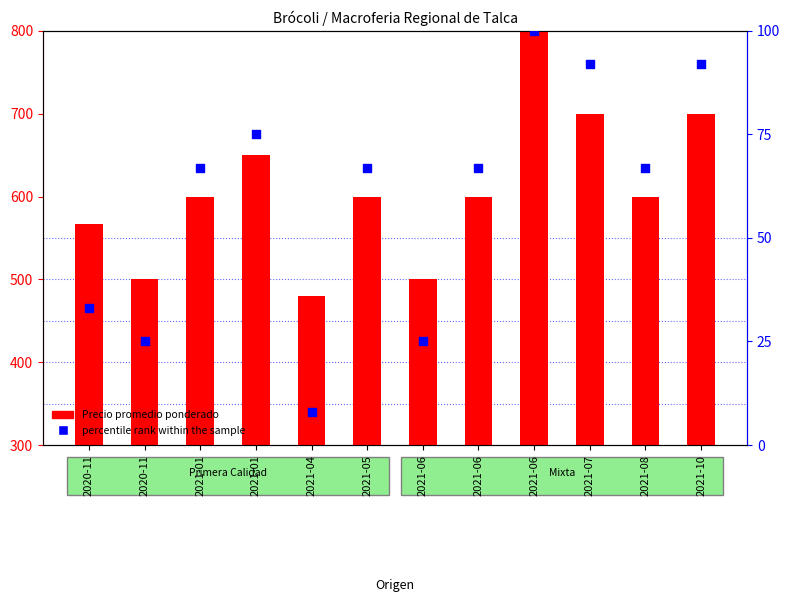

Which series contains the highest Y value?

Precio promedio ponderado